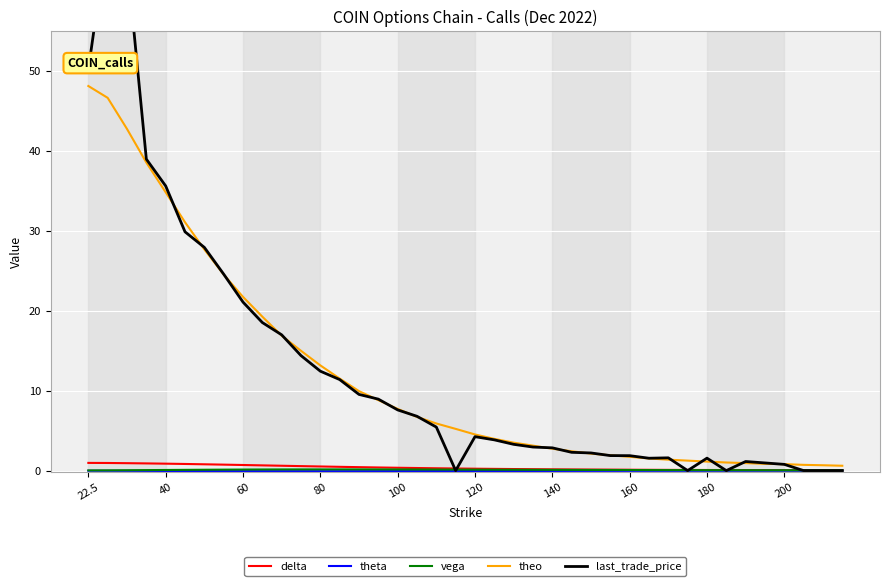

True or false: last_trade_price has more than 0 points higher than both neighbors.

True